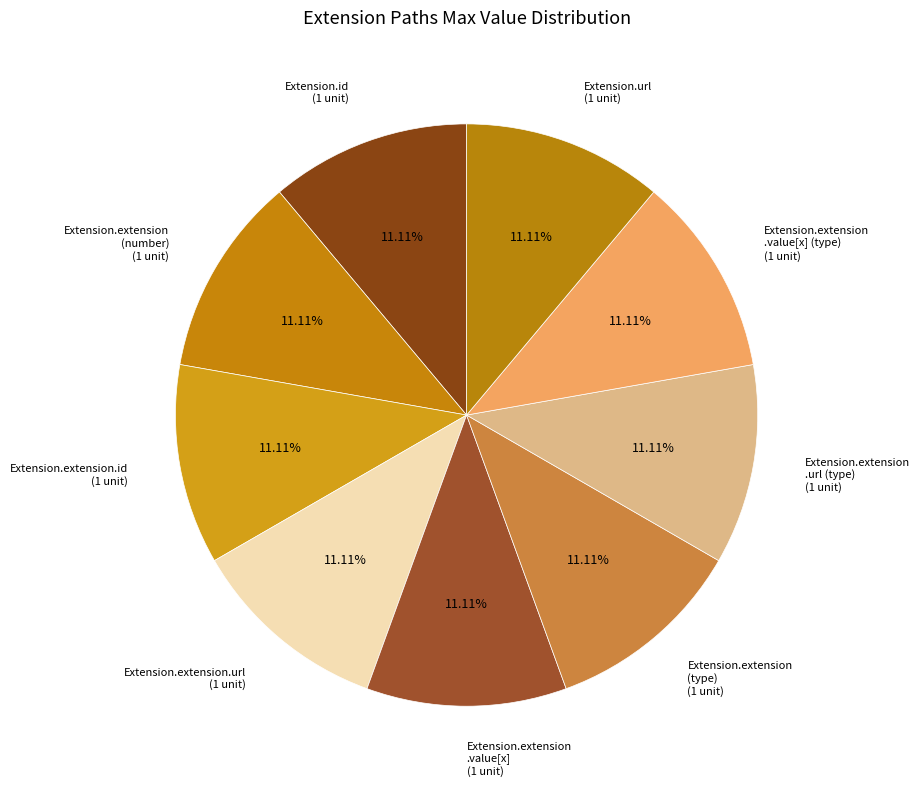

Combined, do Extension.extension .value[x] (type) (1 unit) and Extension.extension .value[x] (1 unit) account for over 50%?

No